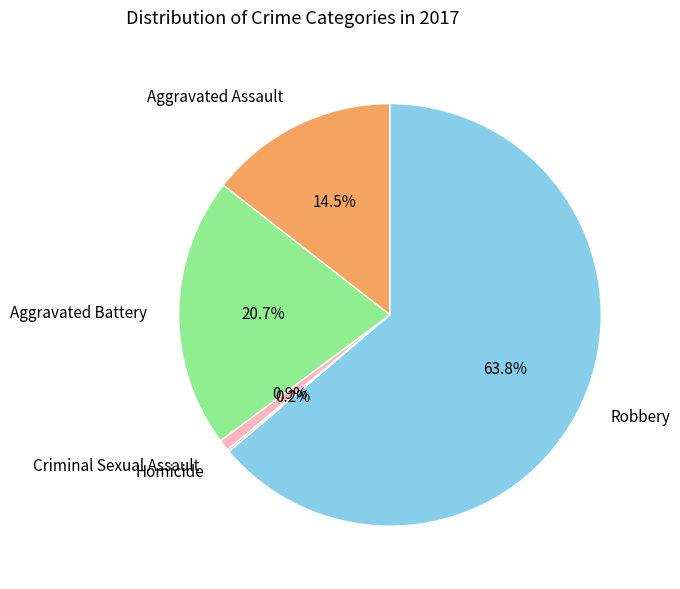

What is the largest slice in the pie chart?

Robbery